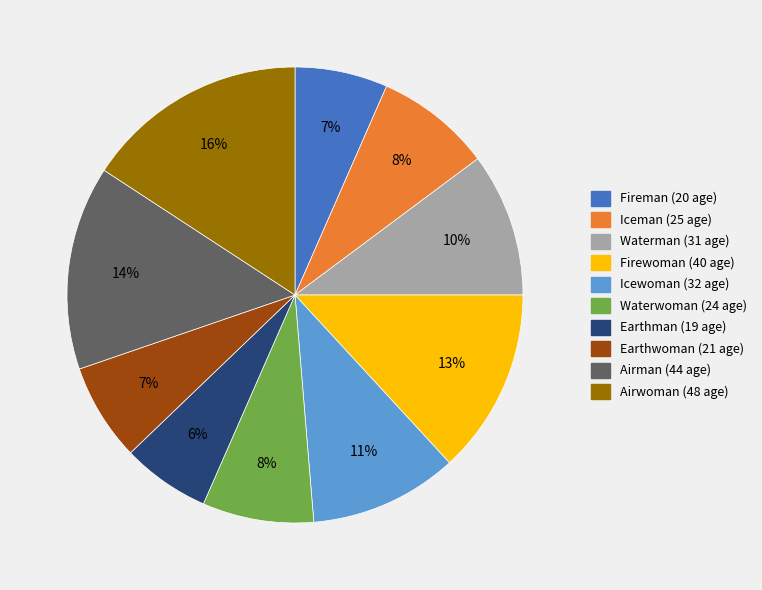

To the nearest percent, what is the difference between the Firewoman and Earthwoman slice percentages?

6%